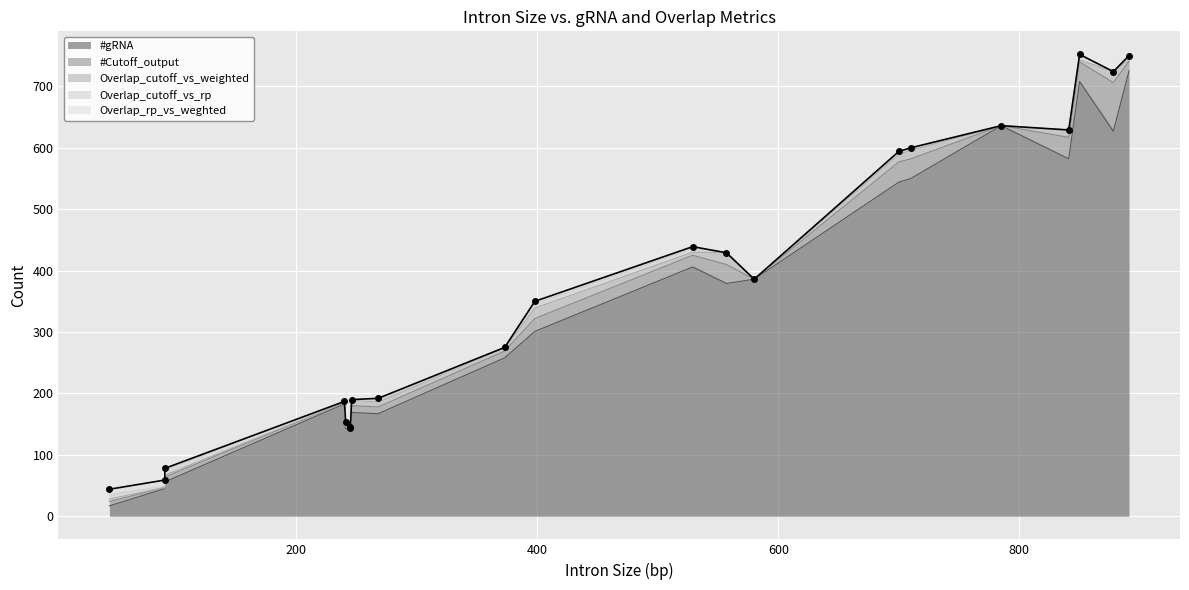

True or false: Overlap_cutoff_vs_weighted has more than 1 interior local peaks.

True